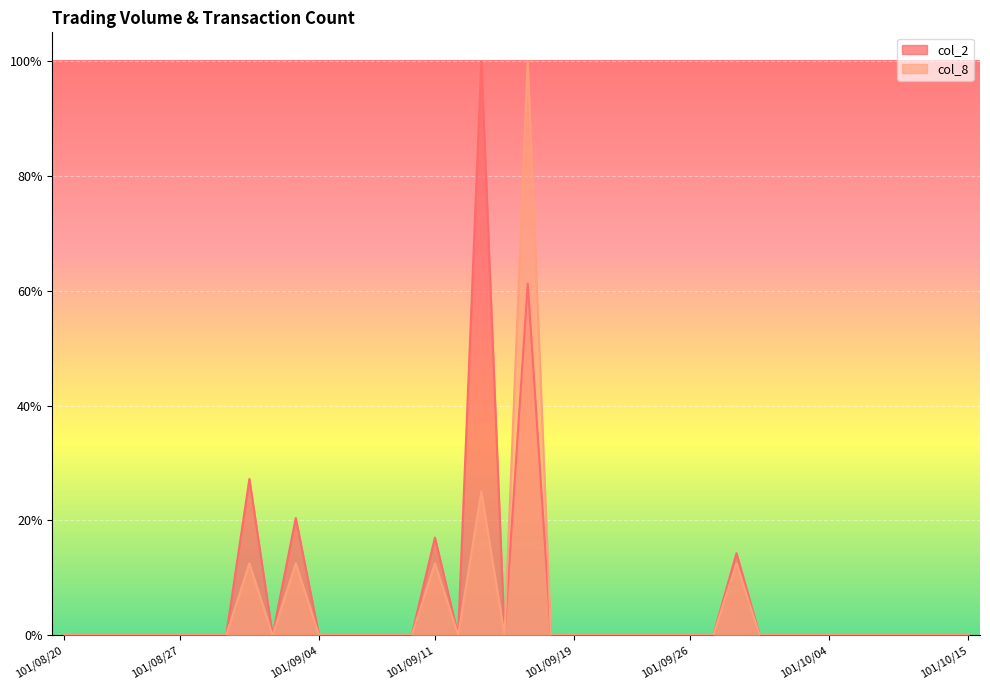

Where is the first local minimum for col_2?

101/08/31